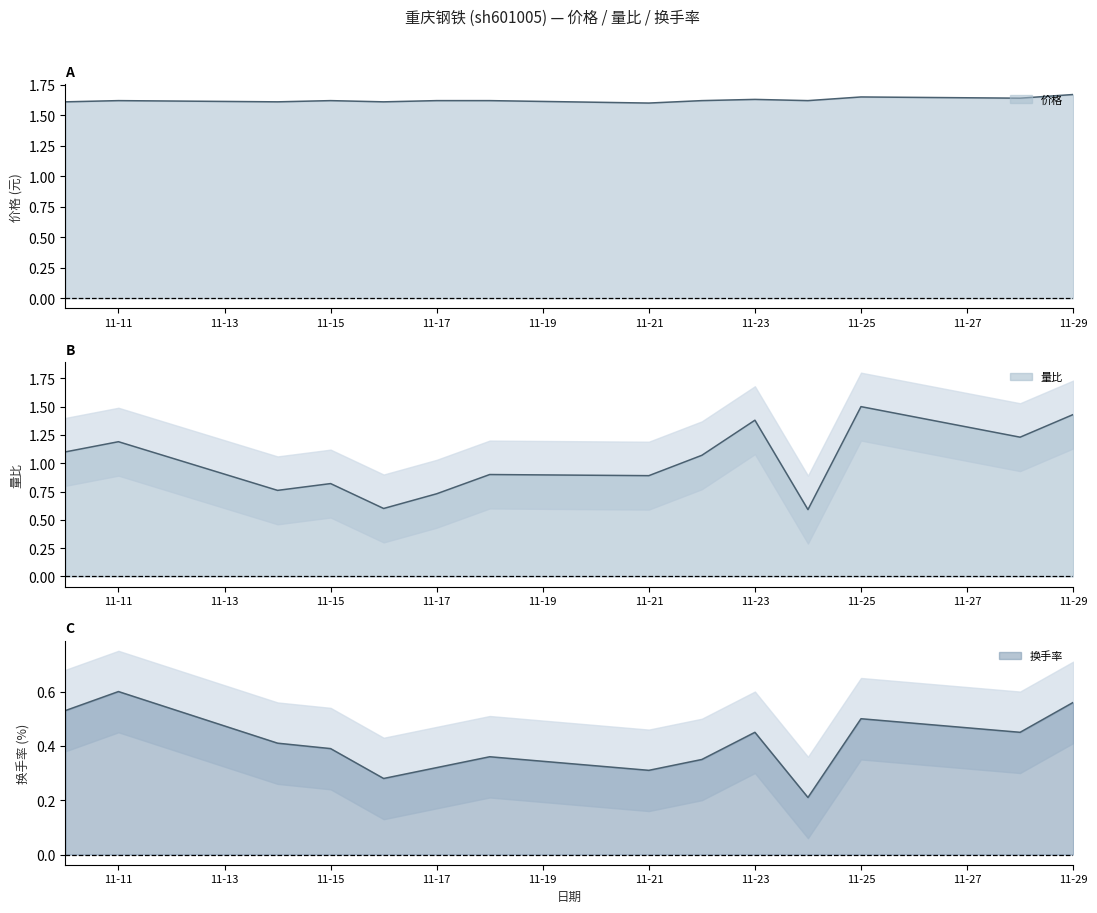

The 价格 series shows 1.6 at 11-11. True or false?

True